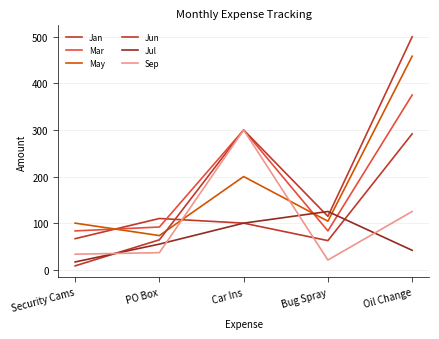

True or false: Jun has more than 2 points higher than both neighbors.

False